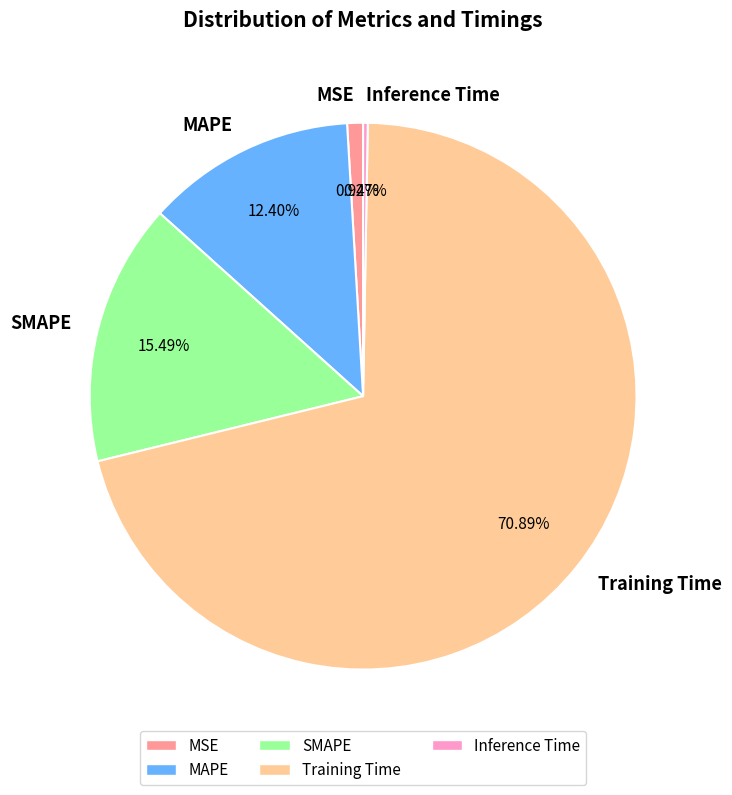

To the nearest percent, what percentage of the pie is MAPE?

12%